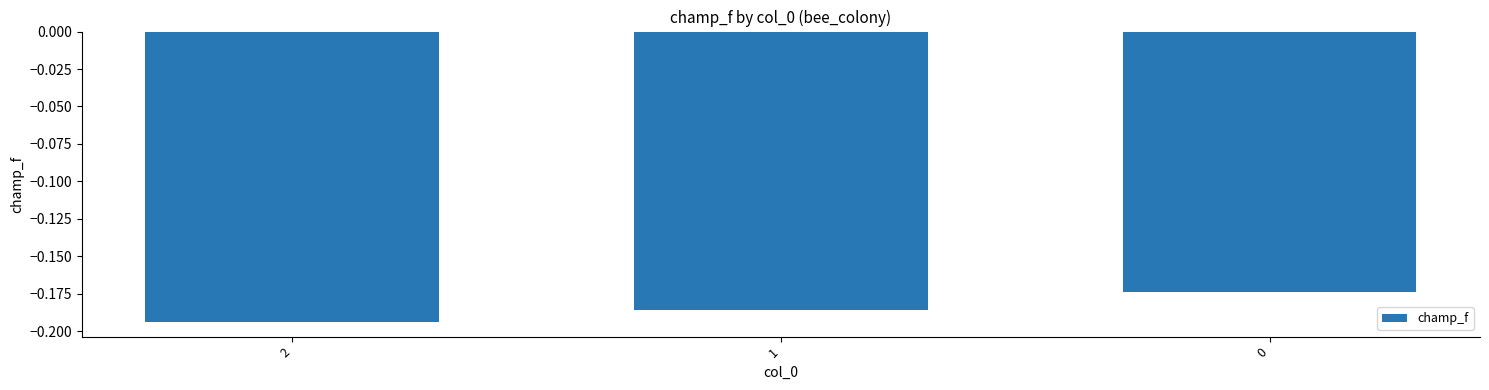

At which category does the chart reach its minimum across all series?

2